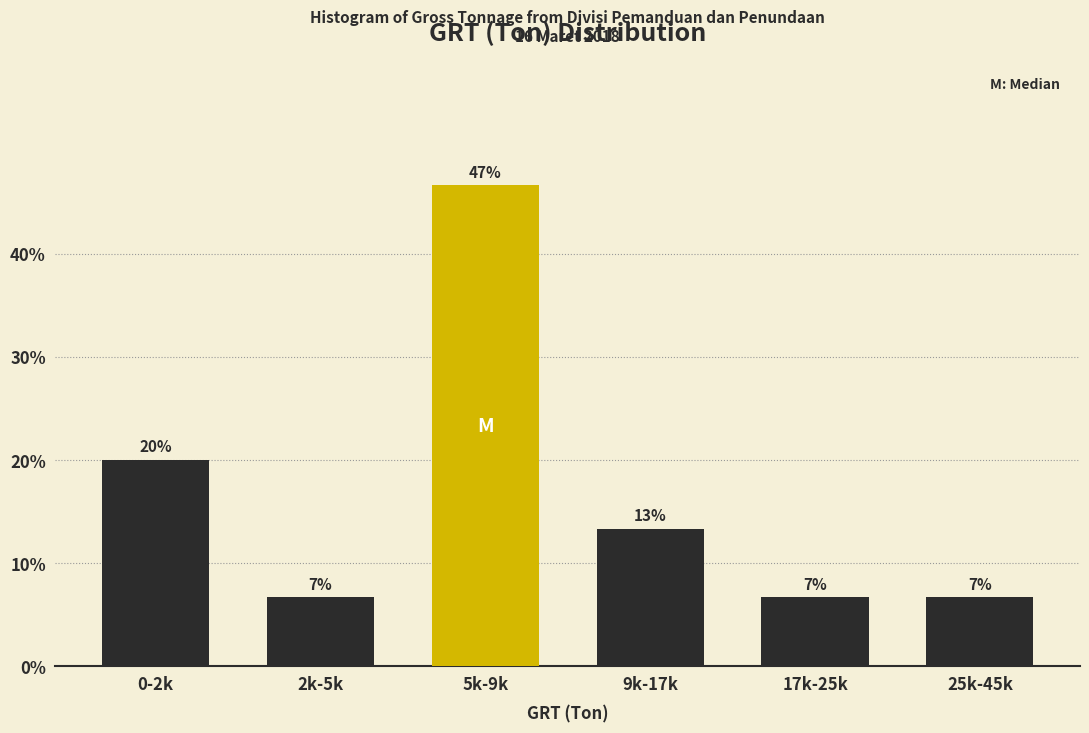

Are the bars horizontal?

No